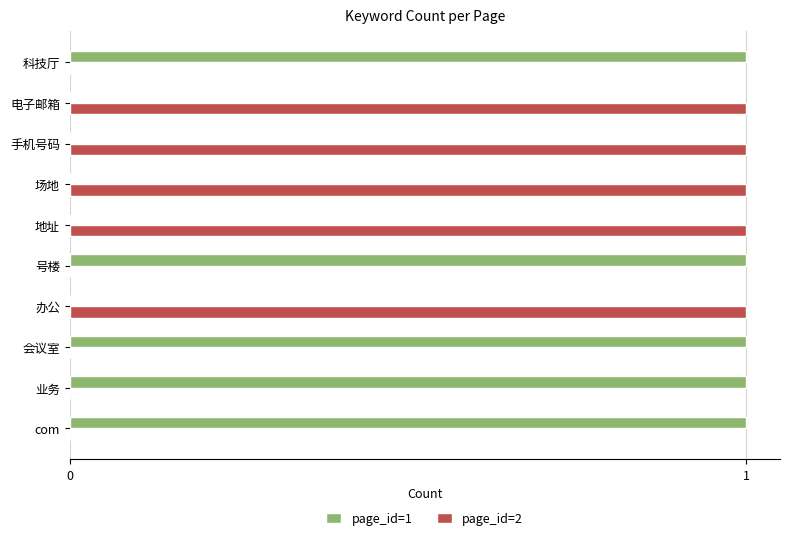

The page_id=2 series shows 0 at 会议室. True or false?

True